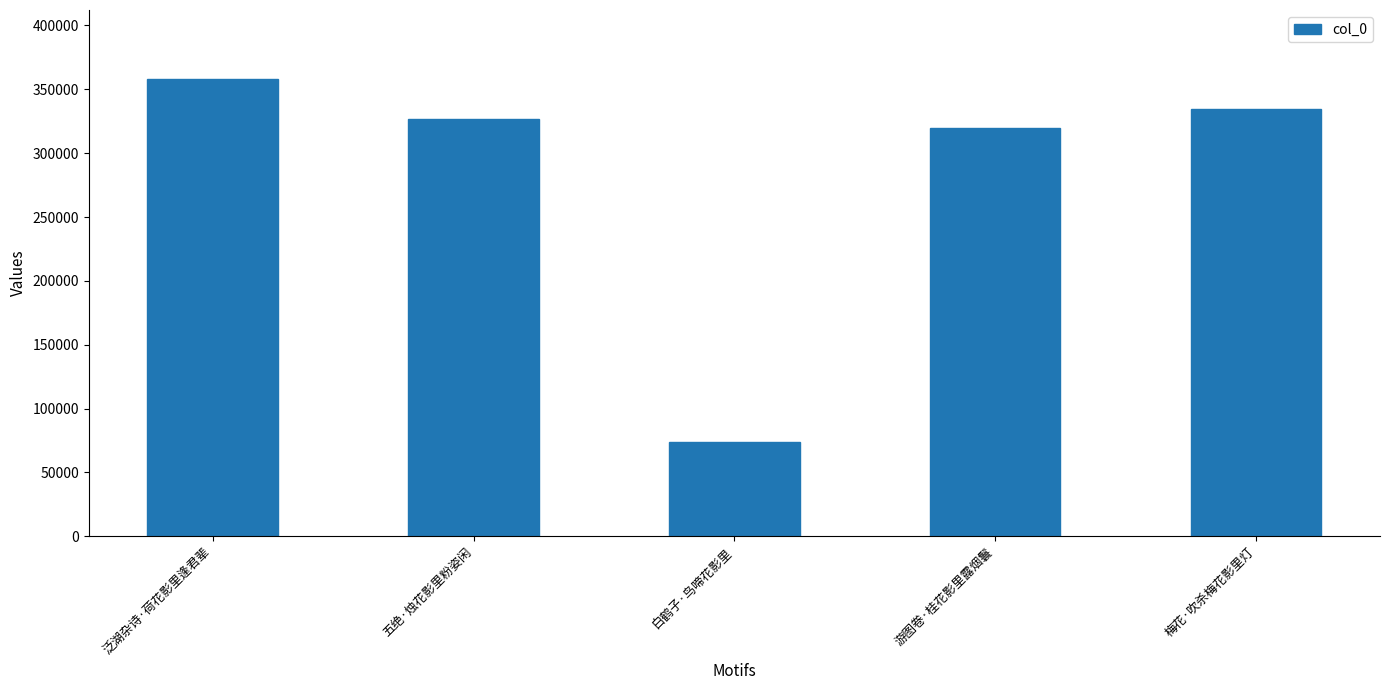

At which category does the chart reach its peak across all series?

泛湖杂诗·荷花影里逢君辈